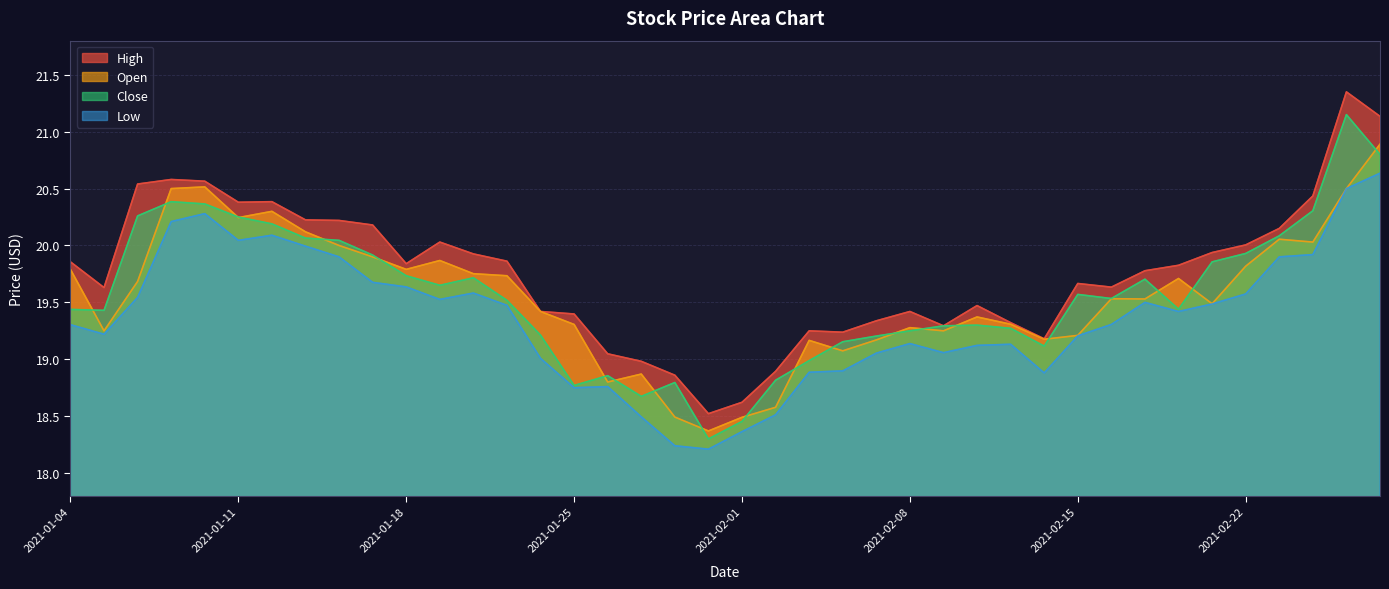

Where does the Open series first go above 19?

2021-01-04